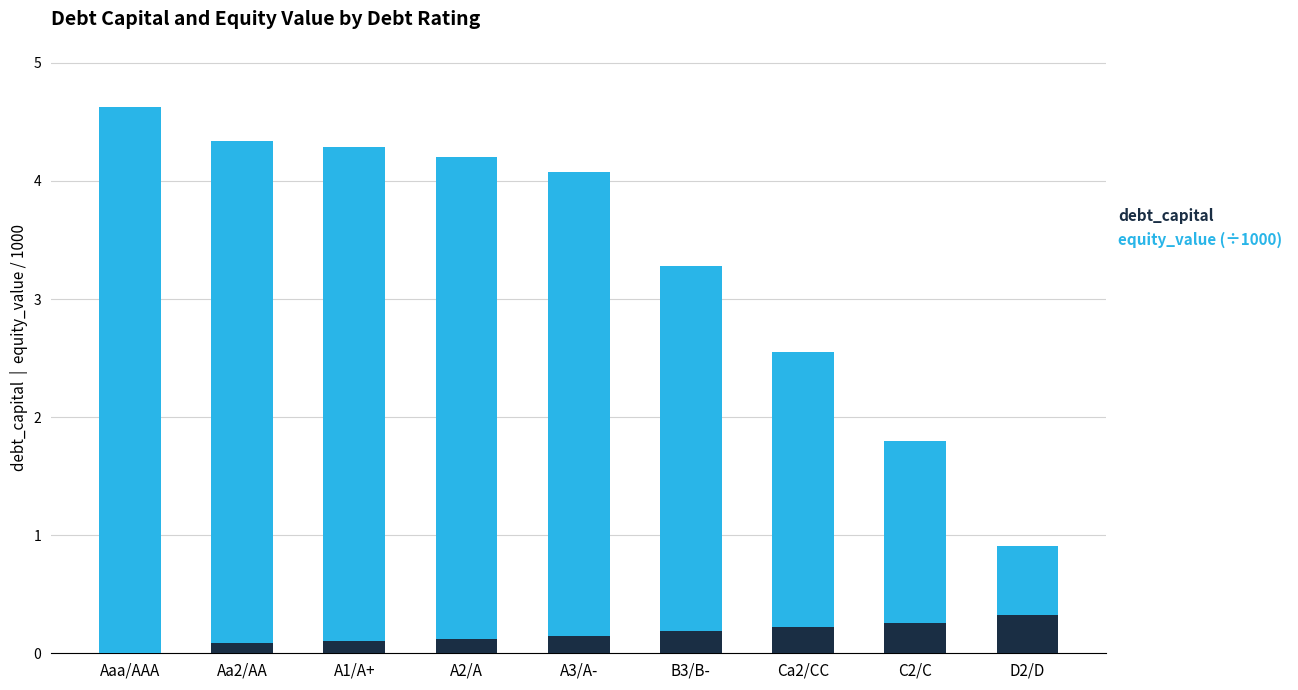

How many debt_capital values are between 0 and 1?

9